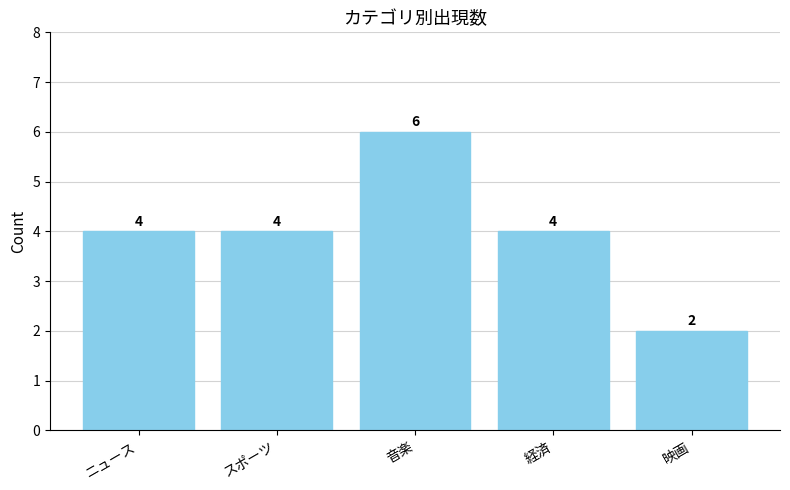

The chart shows a value of 2 at 映画. True or false?

True